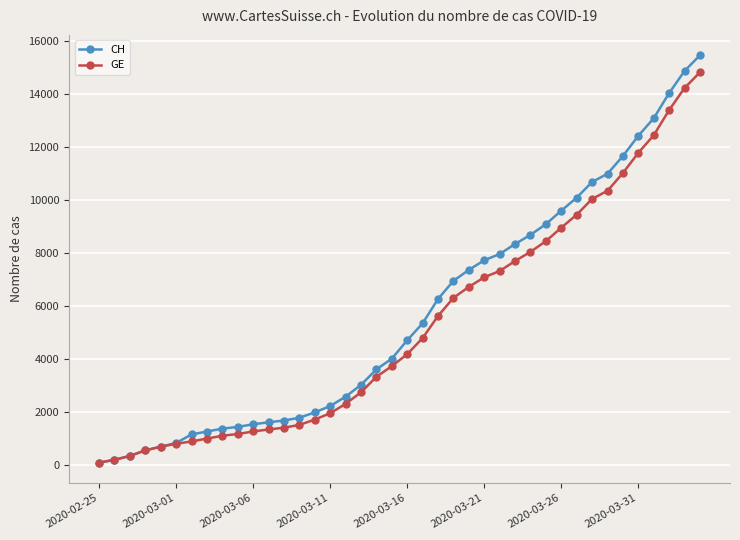

Which series has the largest total across all categories?

CH